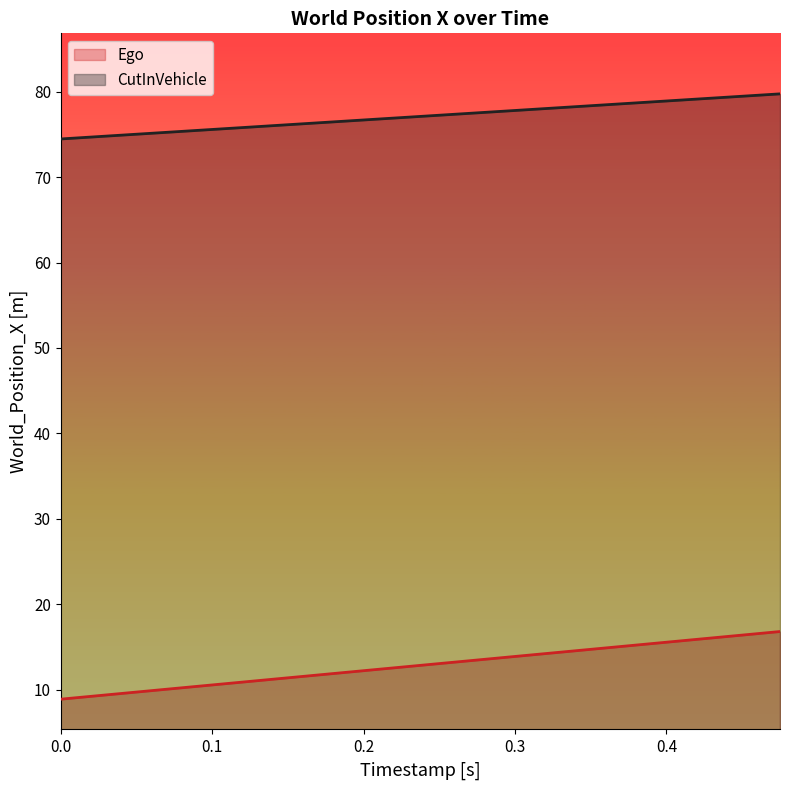

What is the spread (max minus min) of values at 0.2?

64.4